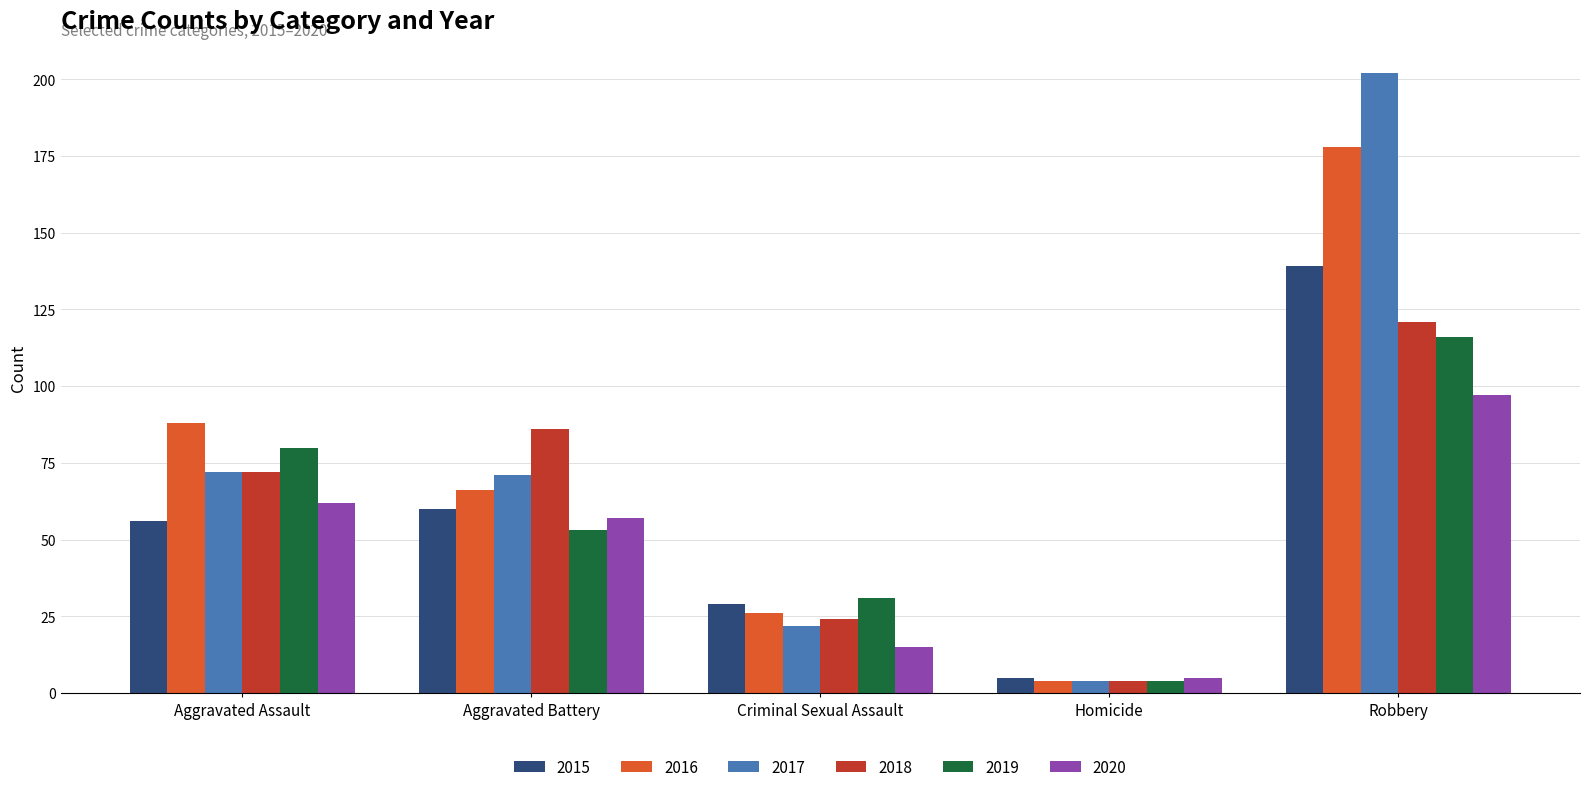

The value of 2019 at Criminal Sexual Assault is 31. True or false?

True